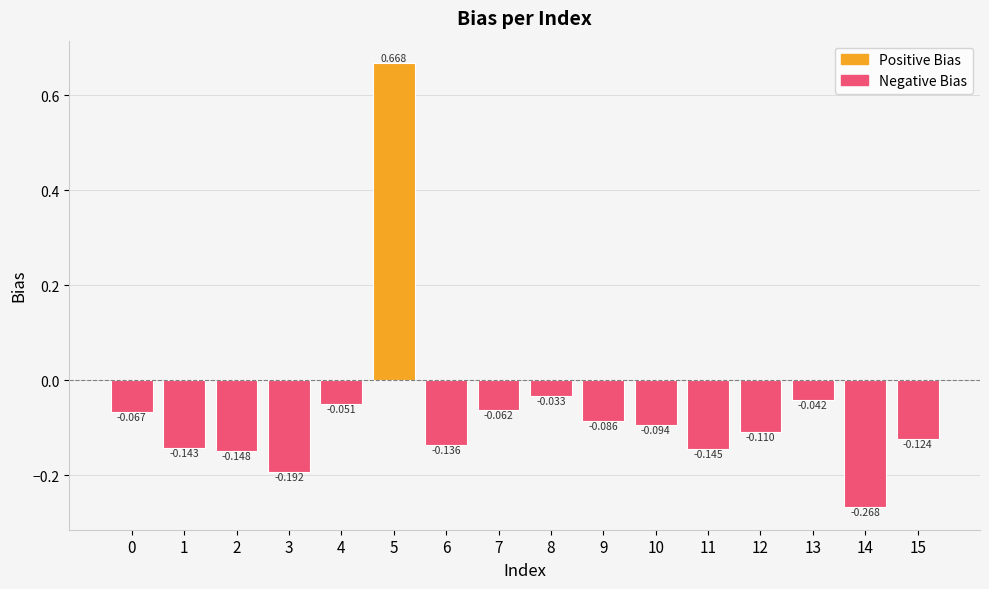

At which label does the data first exceed 0?

5